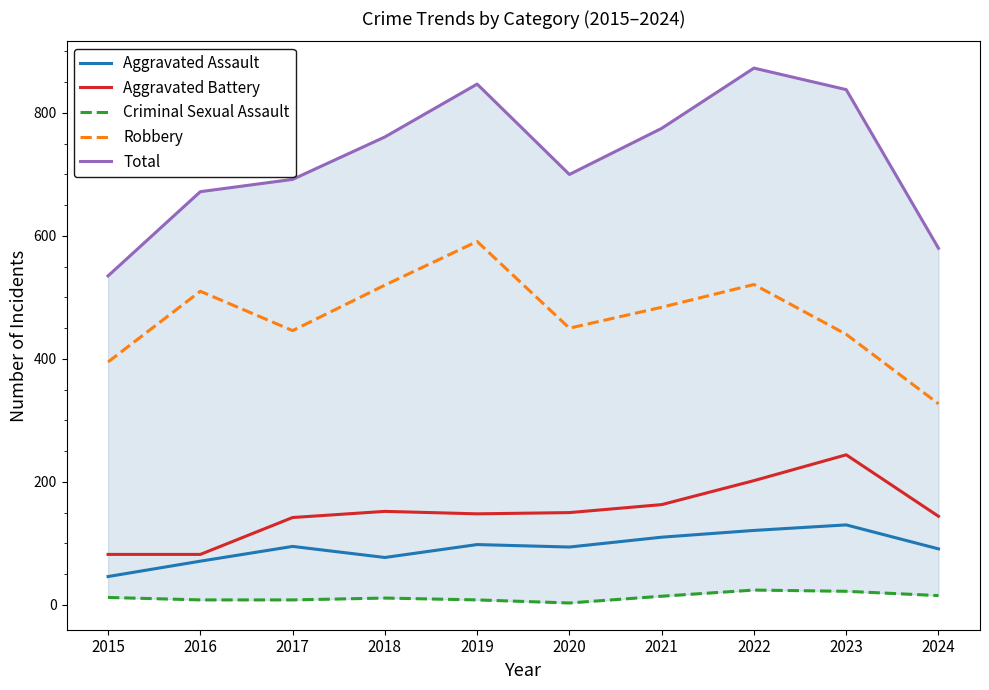

What is the total value across all series at 2024?

1157